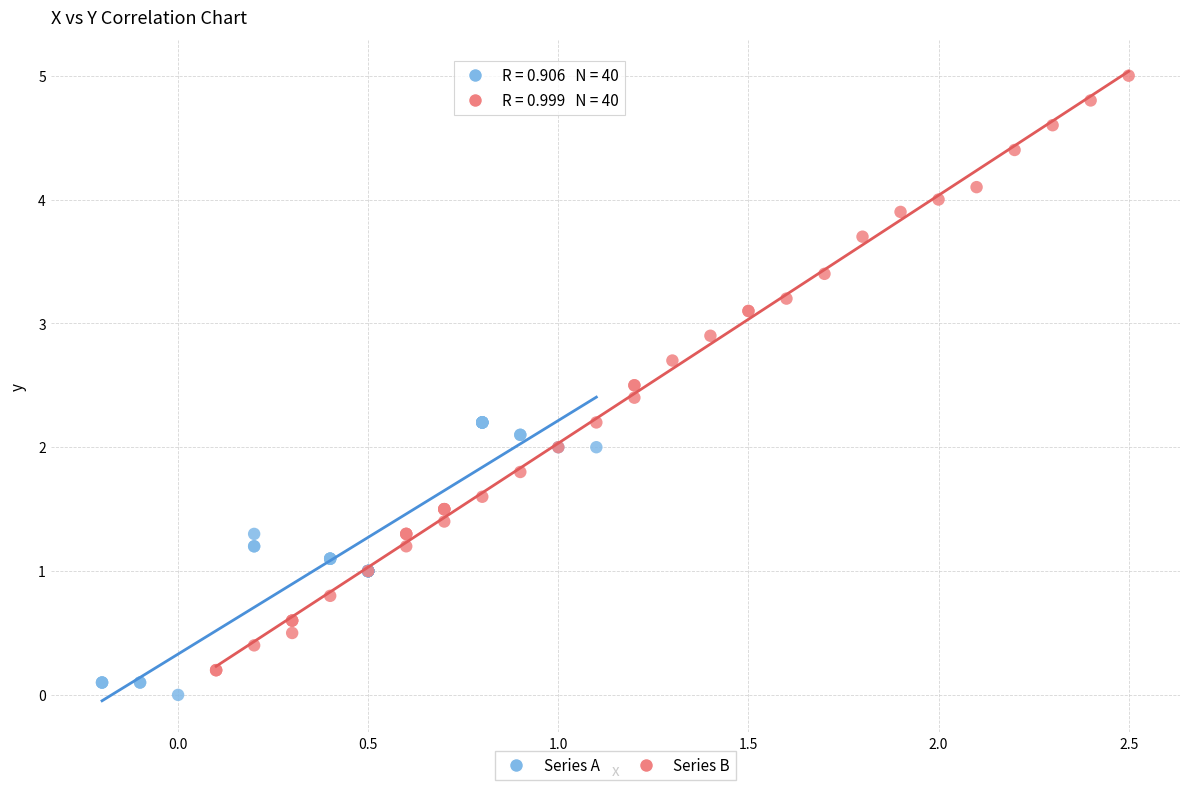

Which series has the largest Y range (max minus min)?

Series B